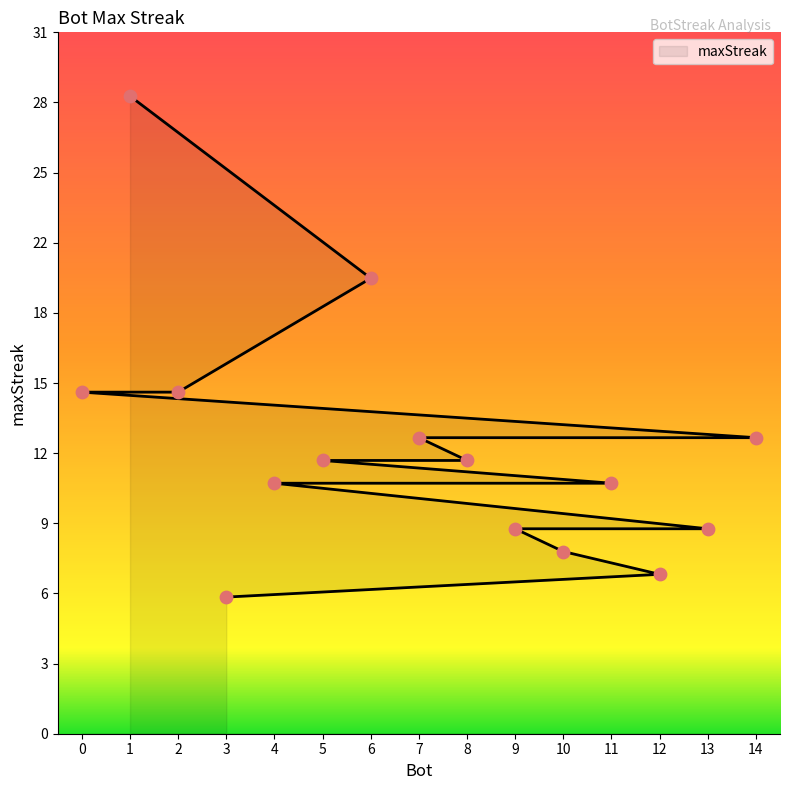

Between 4 and 10, which is larger?

4